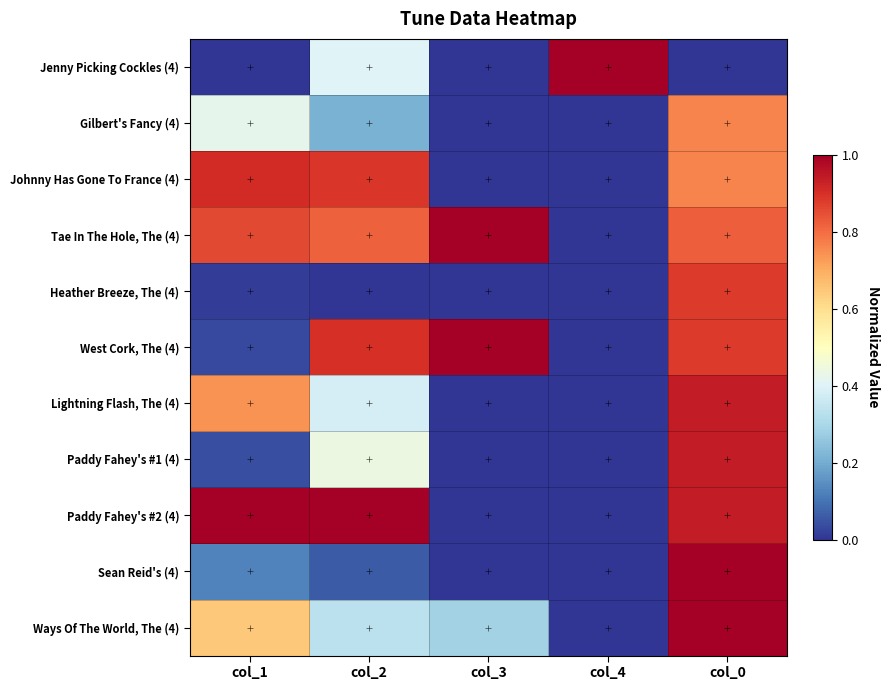

Which label corresponds to the smallest value in the chart?

col_1